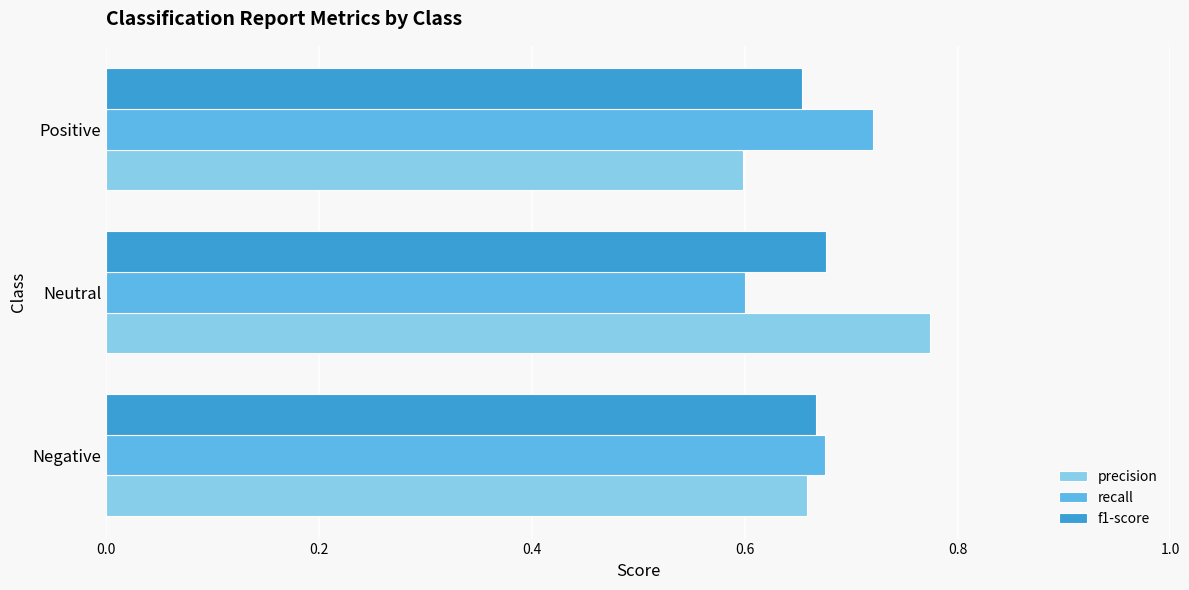

What is the sum of all precision values?

2.0